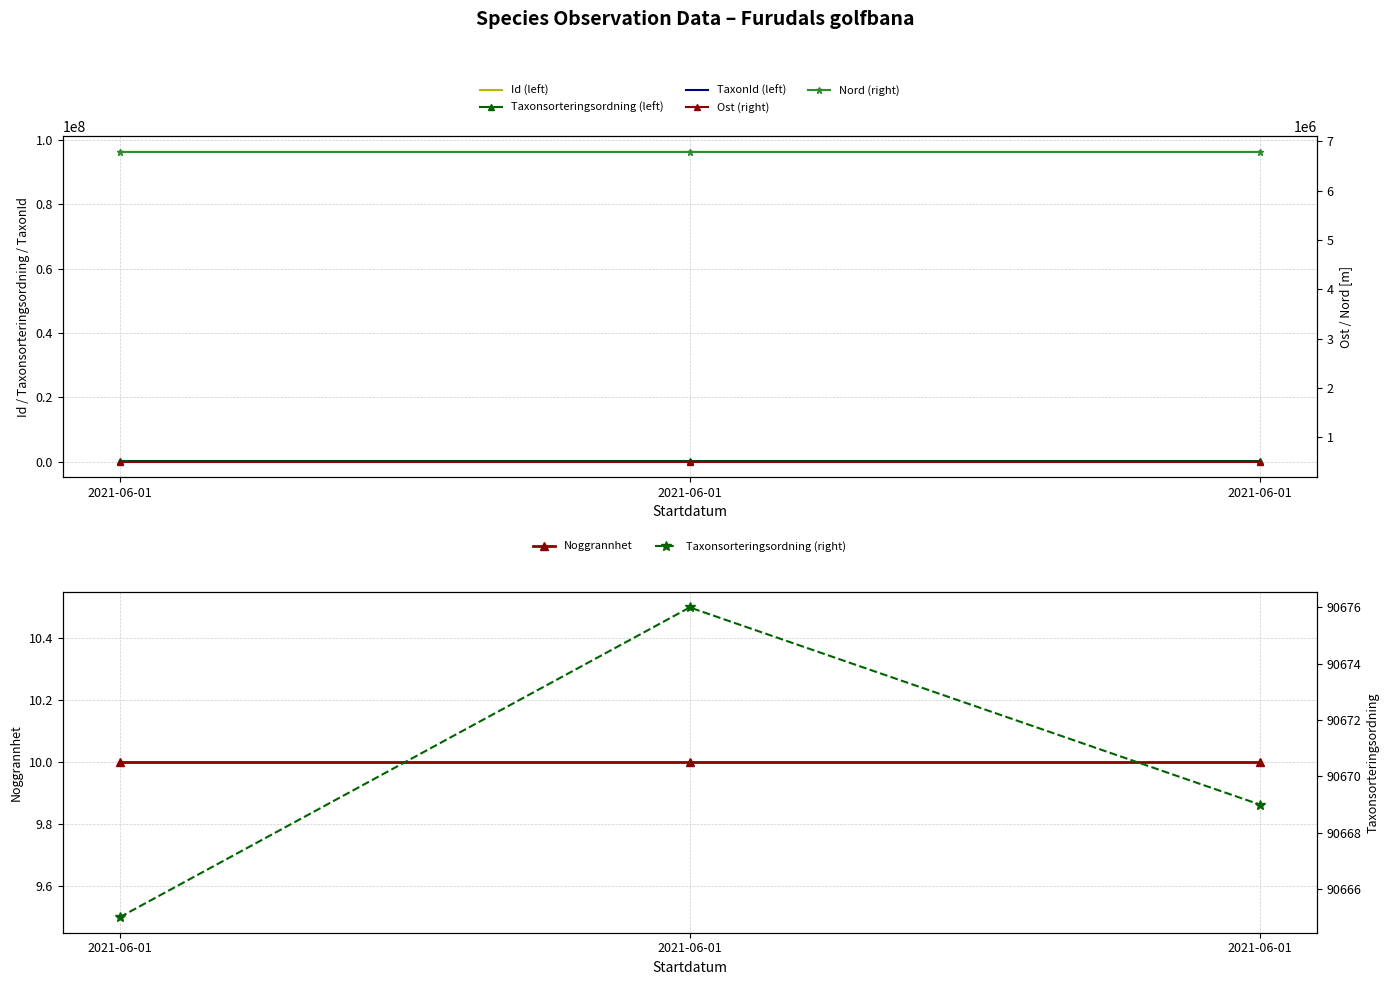

What is the average value of the Ost series?

508971.2